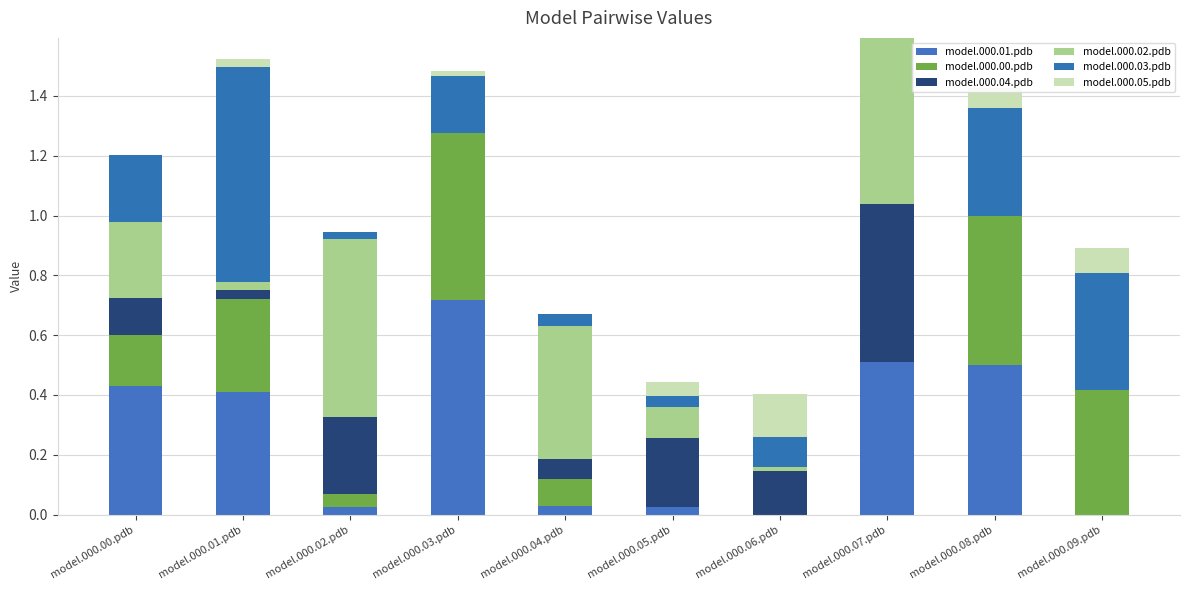

True or false: model.000.00.pdb has a value of 0.0 at model.000.07.pdb.

True